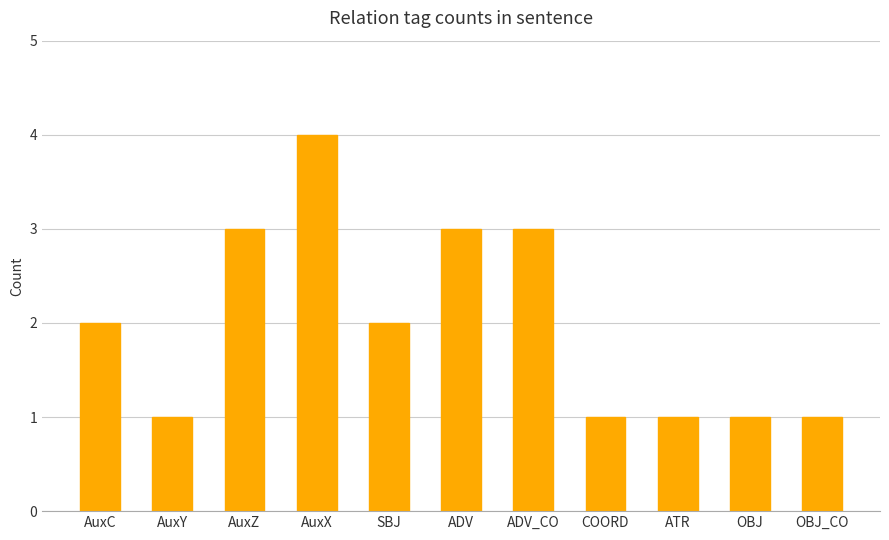

What is the label of the 10th bar from the left?

OBJ